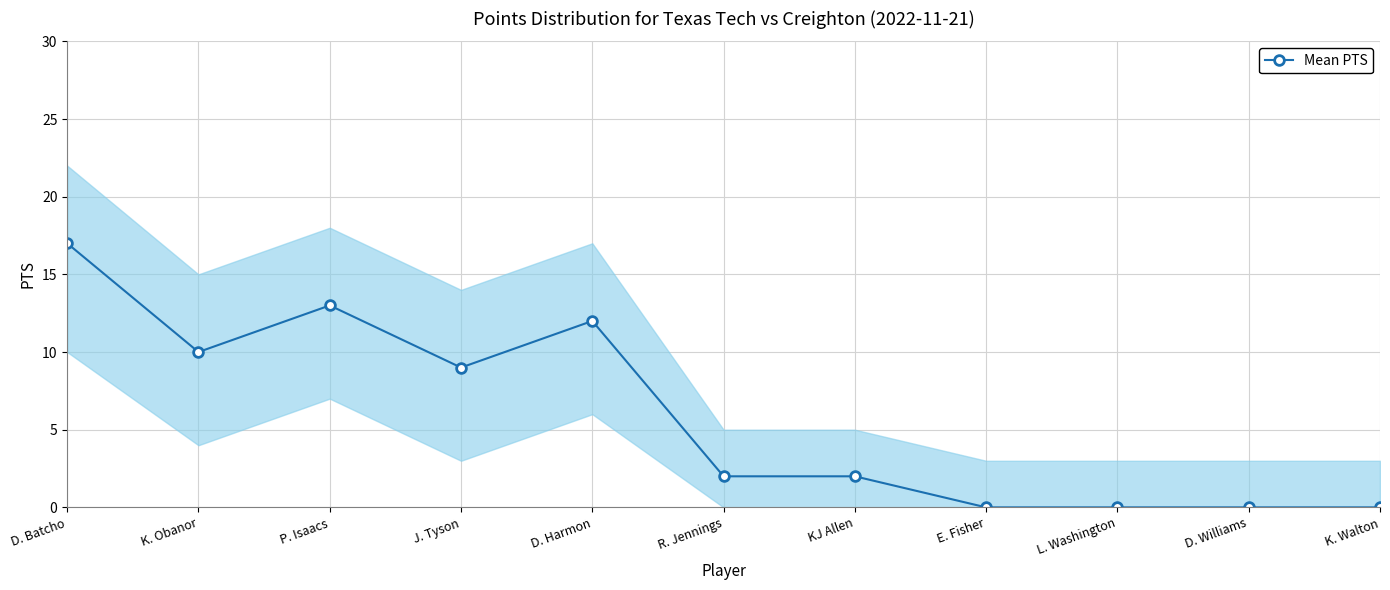

The chart shows a value of 1 at KJ Allen. True or false?

False